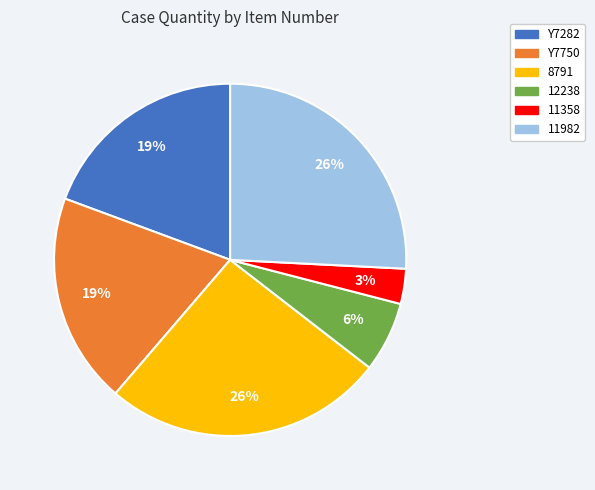

How many segments does this pie chart have?

6